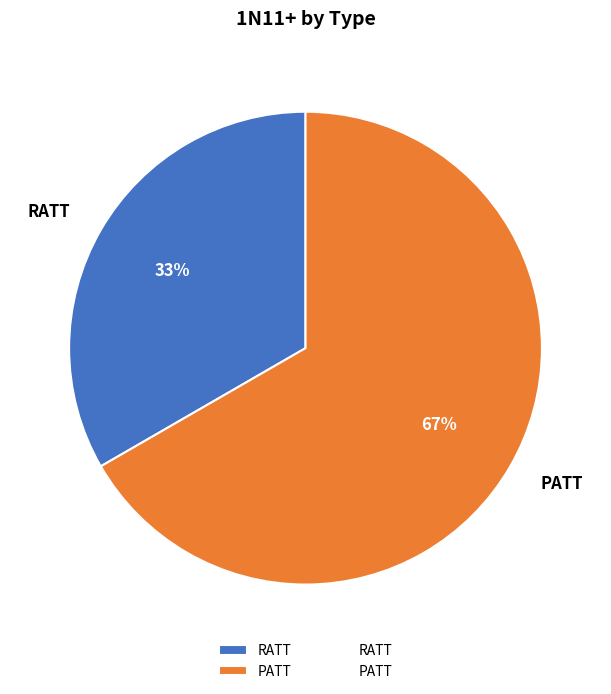

Which category accounts for the majority?

PATT